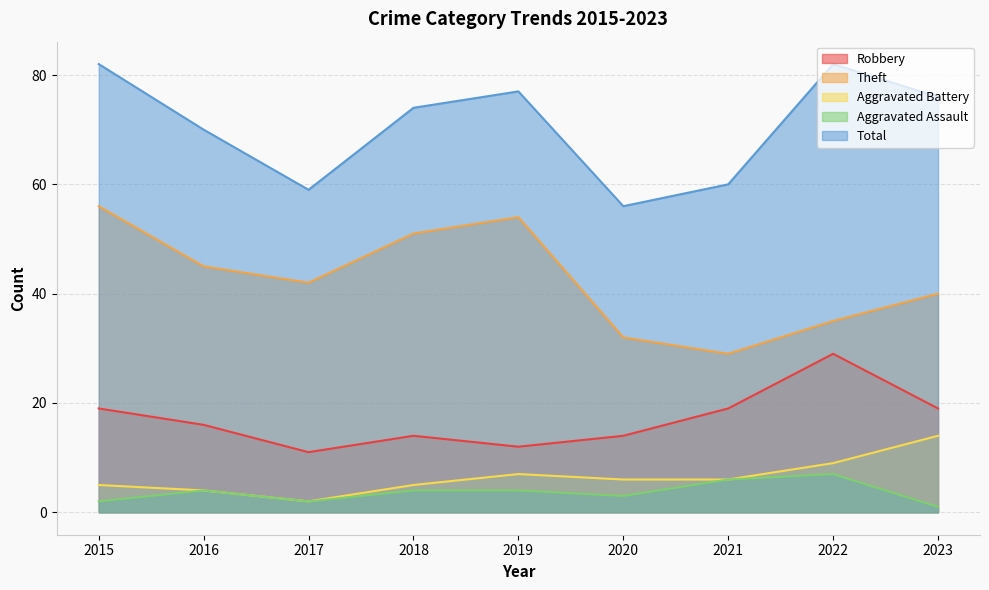

True or false: Robbery and Total cross at least once.

False